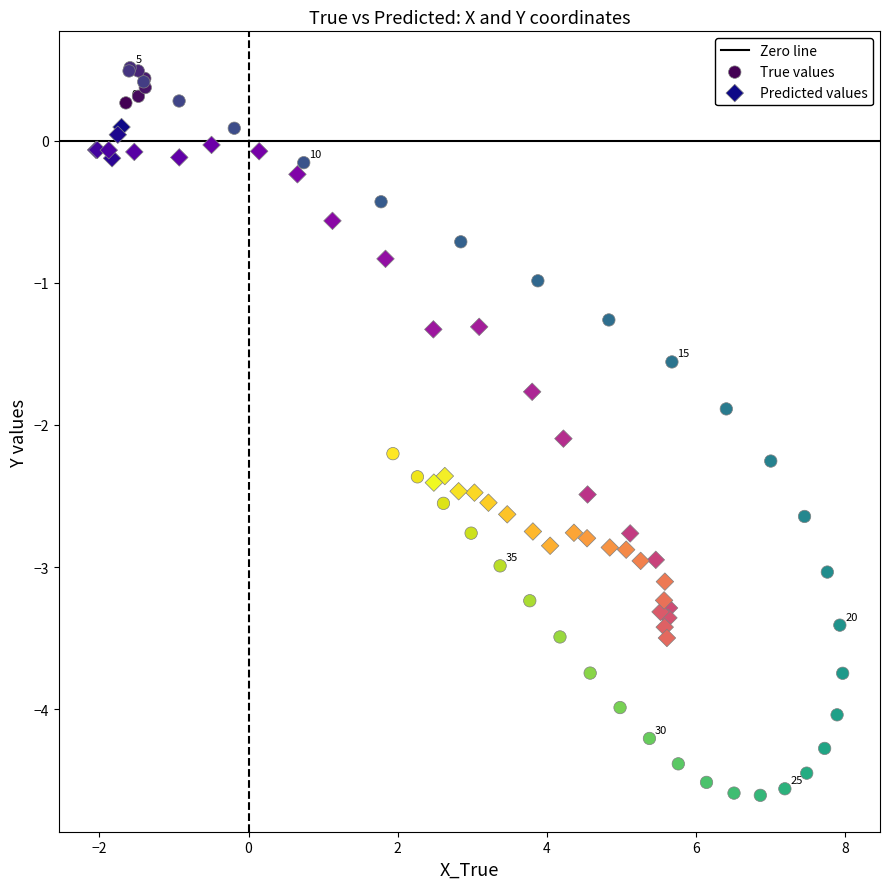

Which series reaches the maximum Y coordinate?

True values